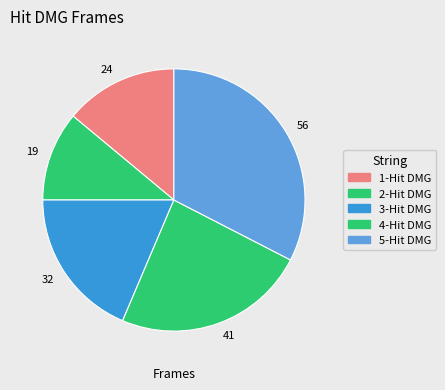

Is there any slice that represents more than half of the pie?

No